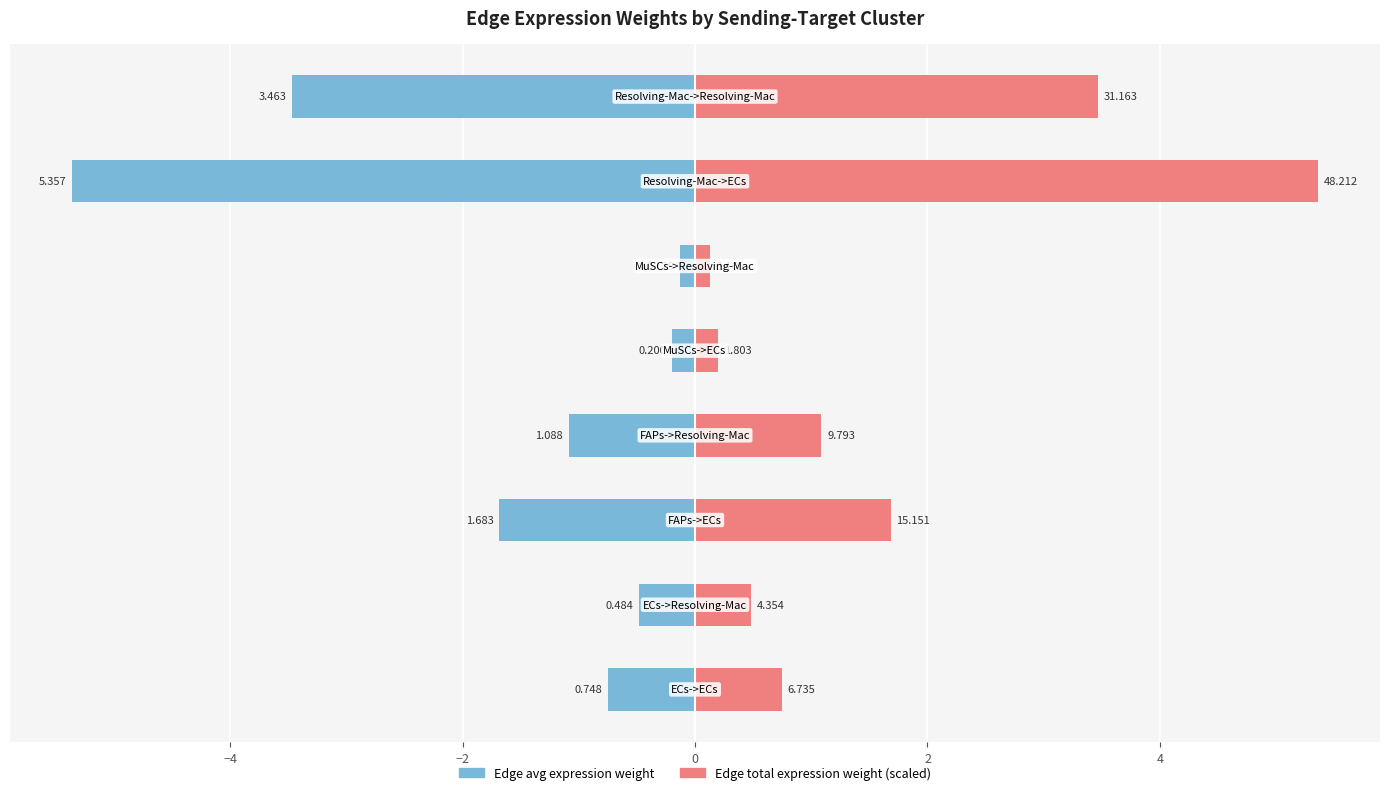

Which series has the largest total across all categories?

Edge total expression weight (scaled)